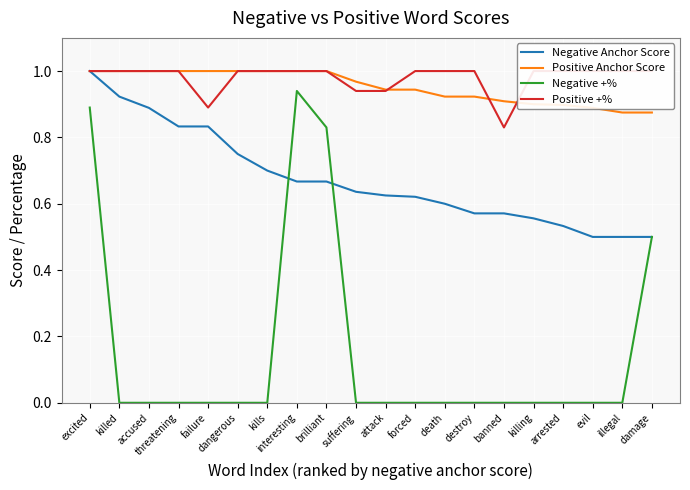

True or false: Negative +% has a value of 0.8 at damage.

False